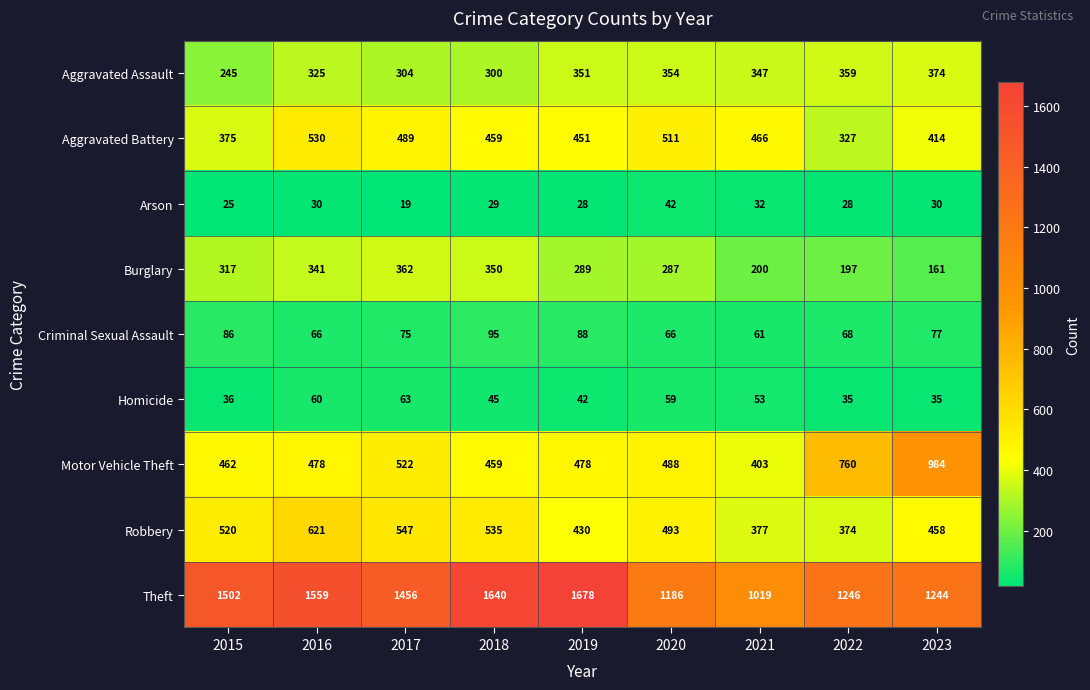

Which category has the lowest value across all series?

2017